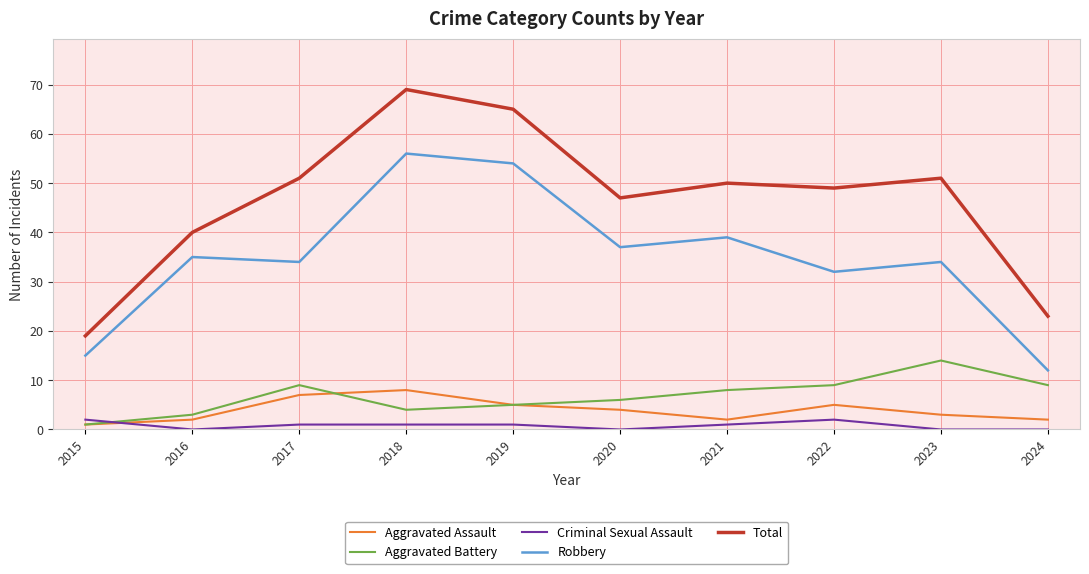

Which label corresponds to the largest value in the chart?

2018